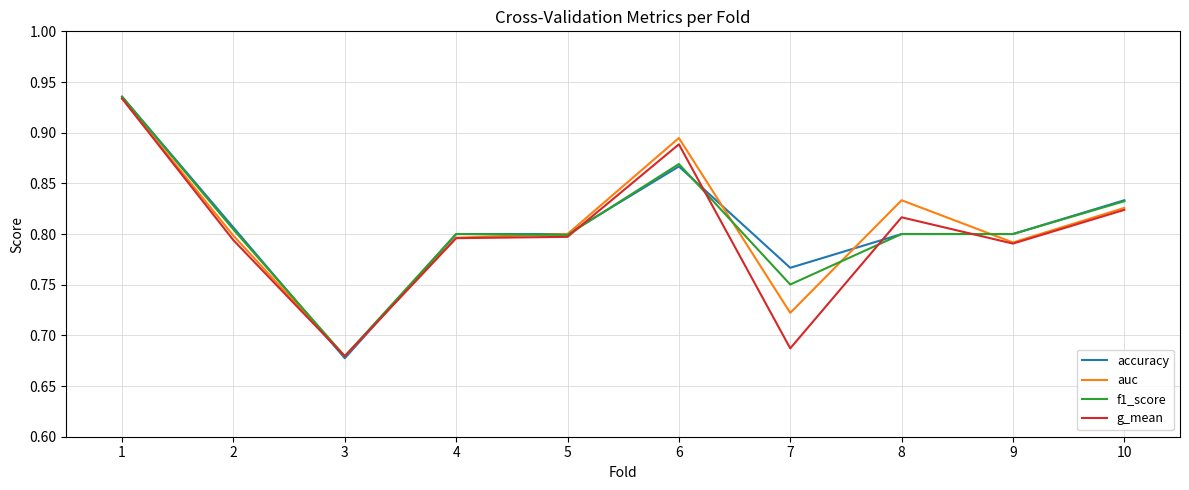

At which category does accuracy reach its first local valley?

3